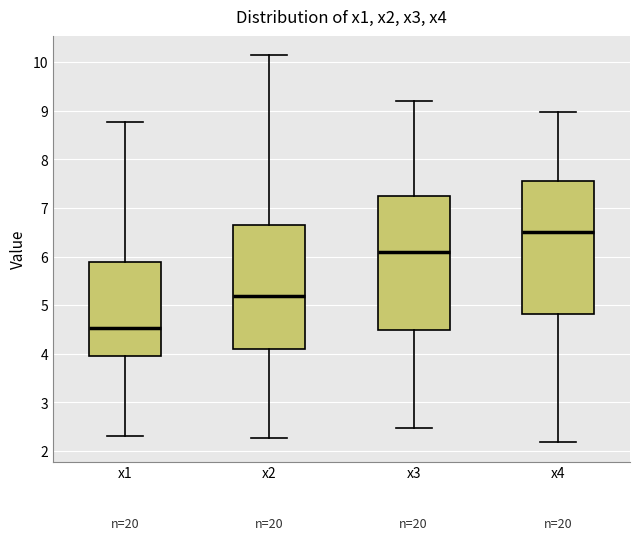

Reading left to right, transcribe this box plot: for each box, give where its median line is, the range the box spans, and where its two whiskers end, as read against the y-axis. The values are not printed on the chart, so give them approximately, as read against the axis.

x1: median 4.5, box 4.0 to 5.9, whiskers 2.3 to 8.8
x2: median 5.2, box 4.1 to 6.7, whiskers 2.3 to 10.1
x3: median 6.1, box 4.5 to 7.2, whiskers 2.5 to 9.2
x4: median 6.5, box 4.8 to 7.5, whiskers 2.2 to 9.0